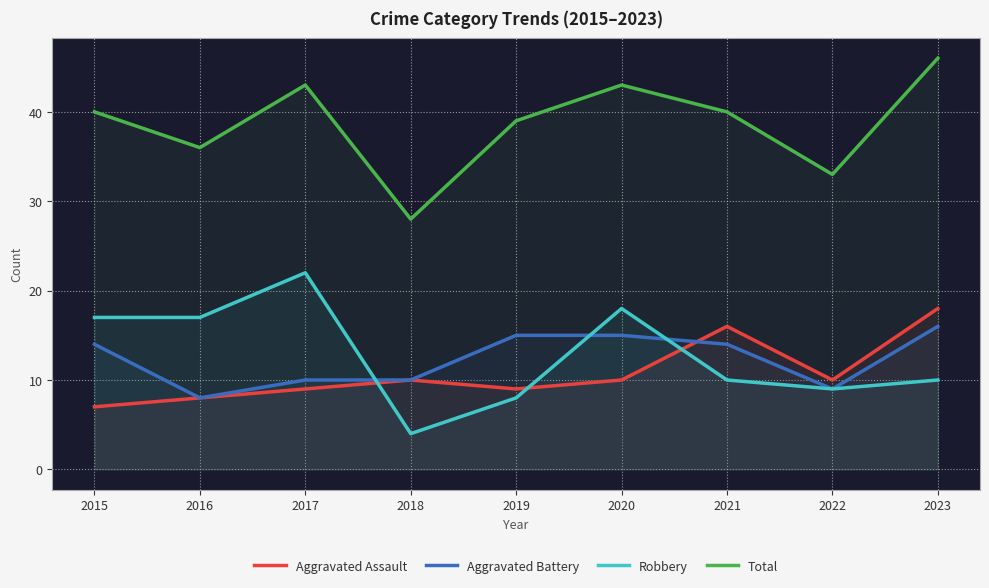

True or false: Robbery and Total cross at least once.

False